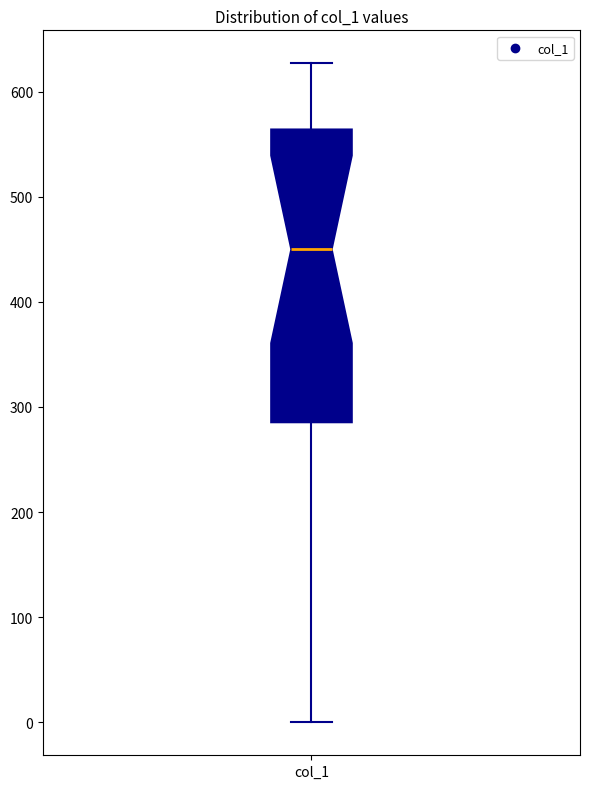

Where does the upper whisker of the box for col_1 end on the y-axis? The values are not printed on the chart, so give them approximately, as read against the axis.

630